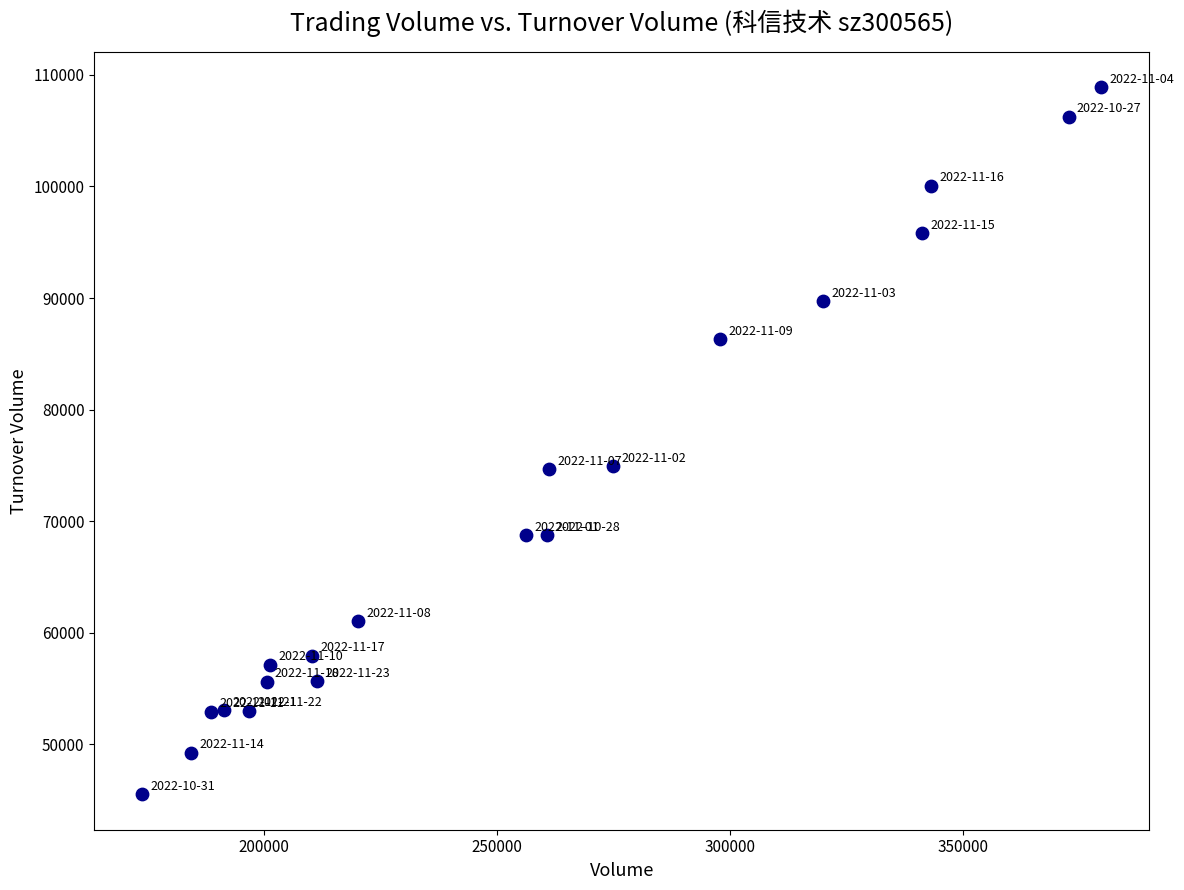

What is the range of Y values (max minus min)?

63361